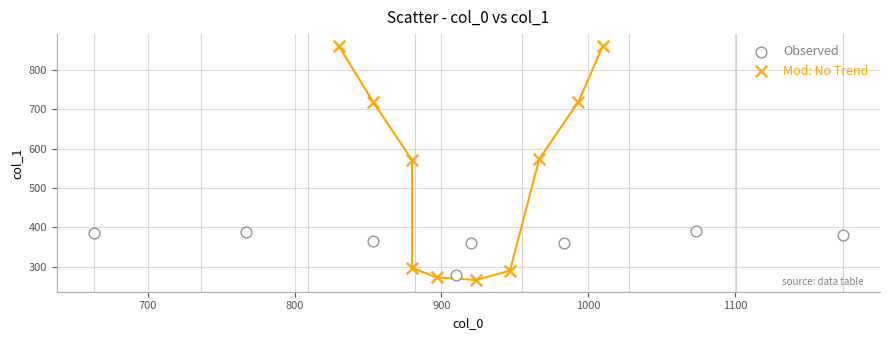

Which series has the widest spread of Y values?

Mod: No Trend